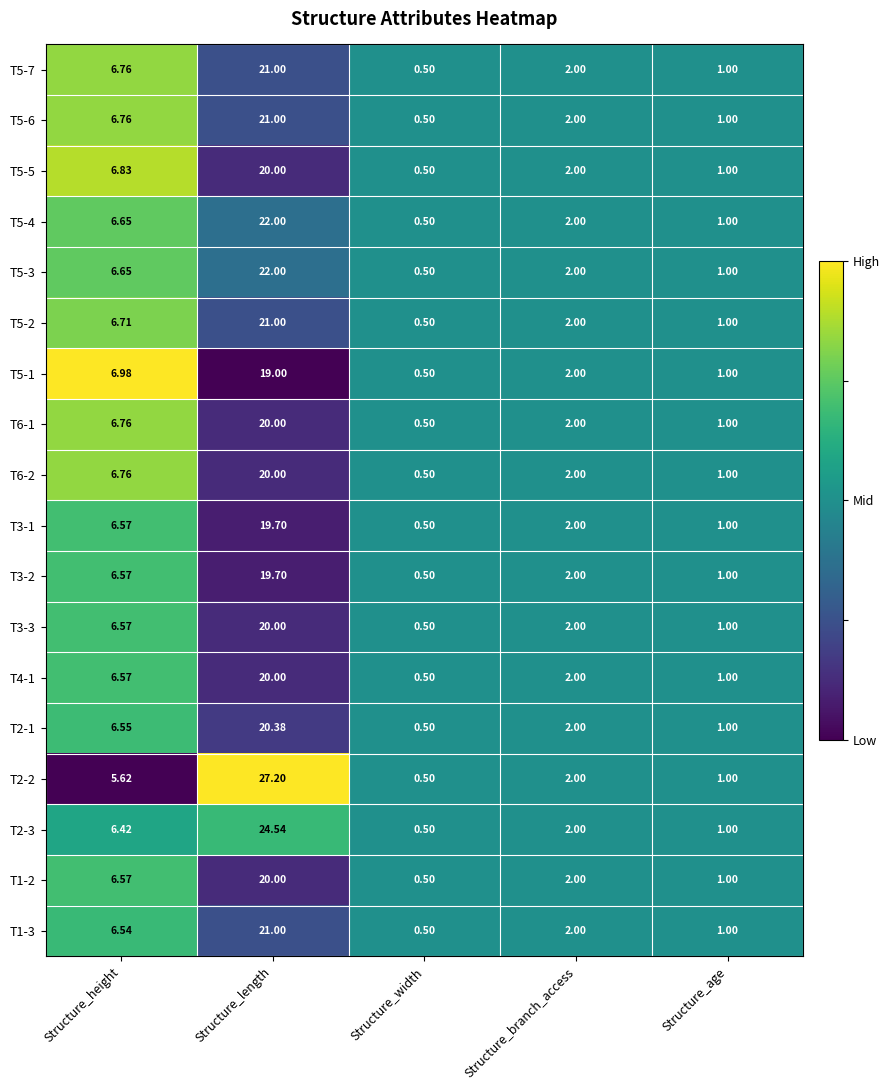

What is the spread (max minus min) of values at Structure_height?

1.4